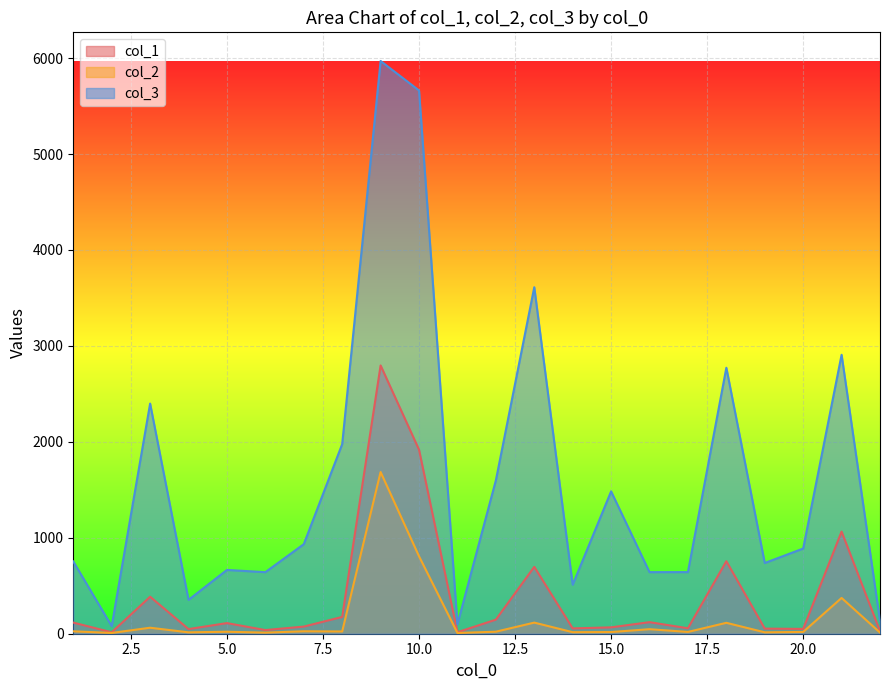

Rank the series by their maximum value, from highest to lowest.

col_3, col_1, col_2